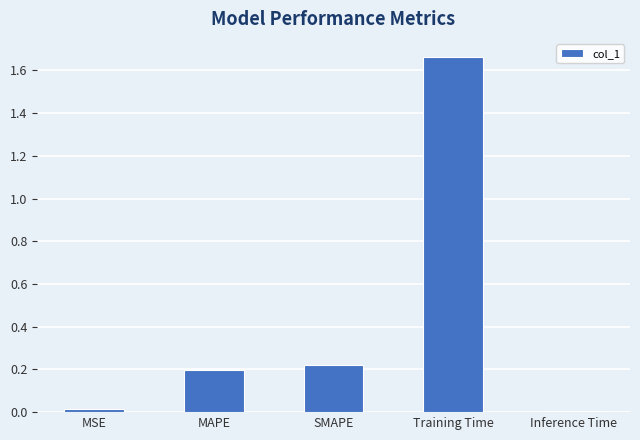

What is the change in value from SMAPE to Training Time?

+1.4